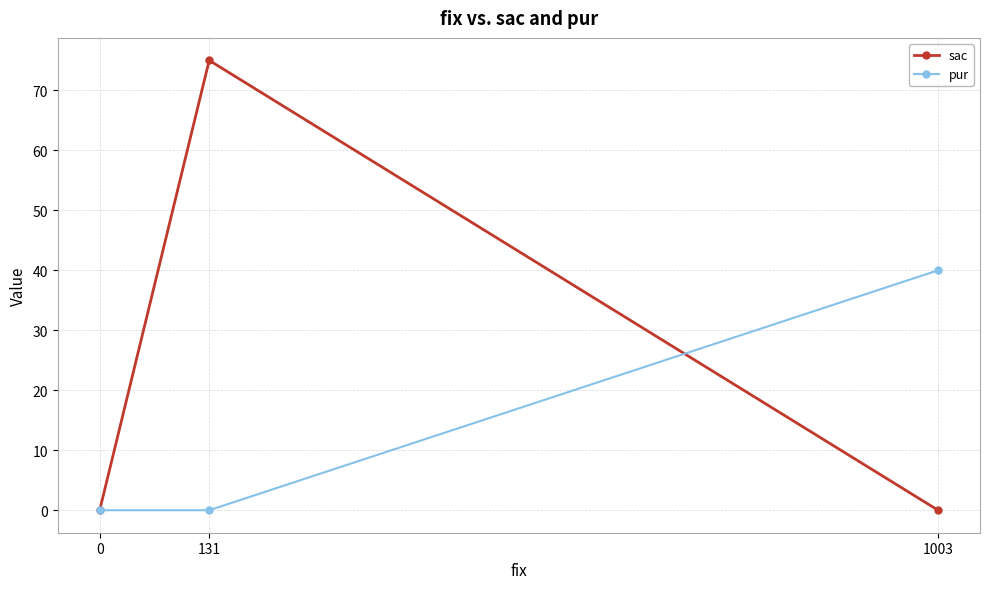

At which category does the chart reach its peak across all series?

131